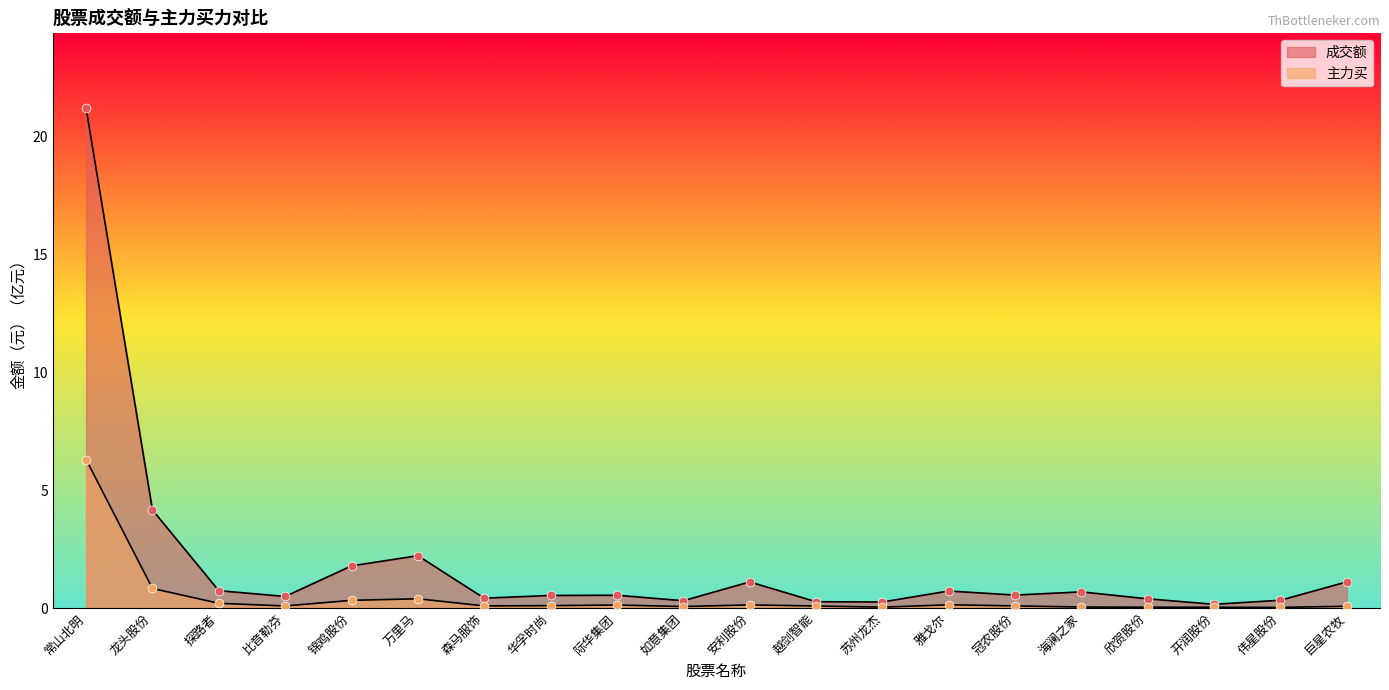

Which series has the largest total across all categories?

成交额